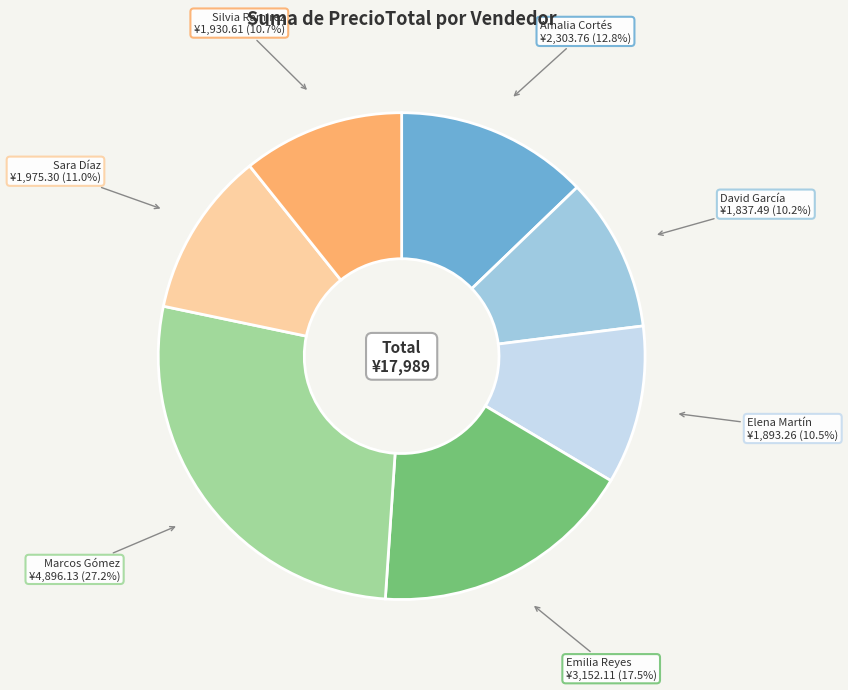

Is it true that Amalia Cortés is 6% of the pie?

False